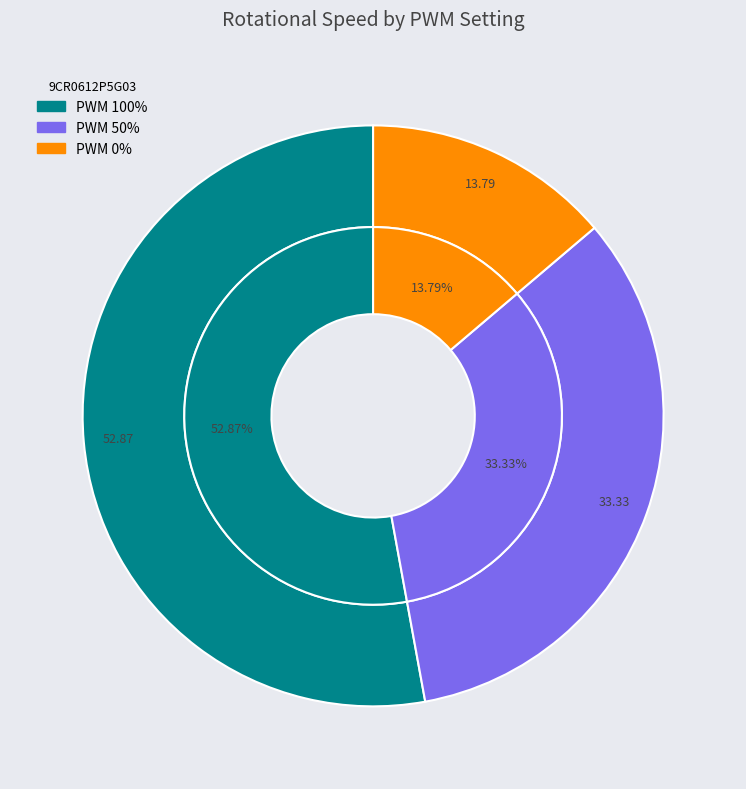

How many slices are in this pie chart?

3